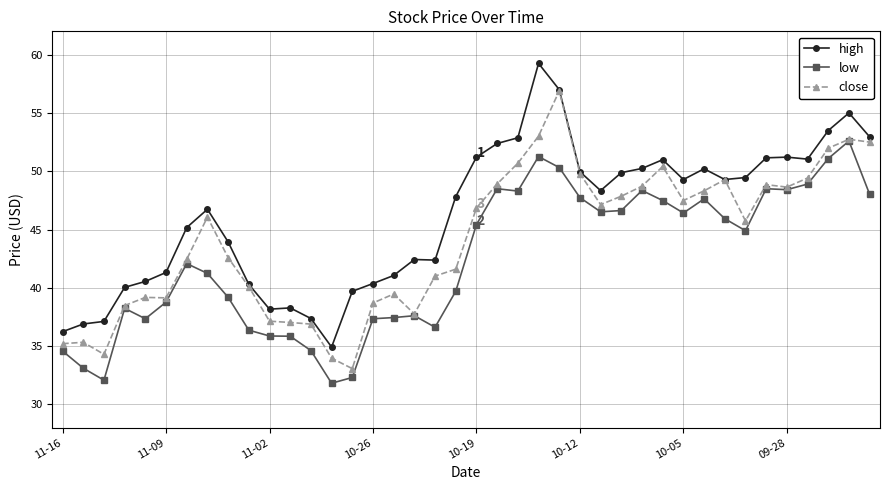

List the series in order of their overall mean, highest first.

high, close, low